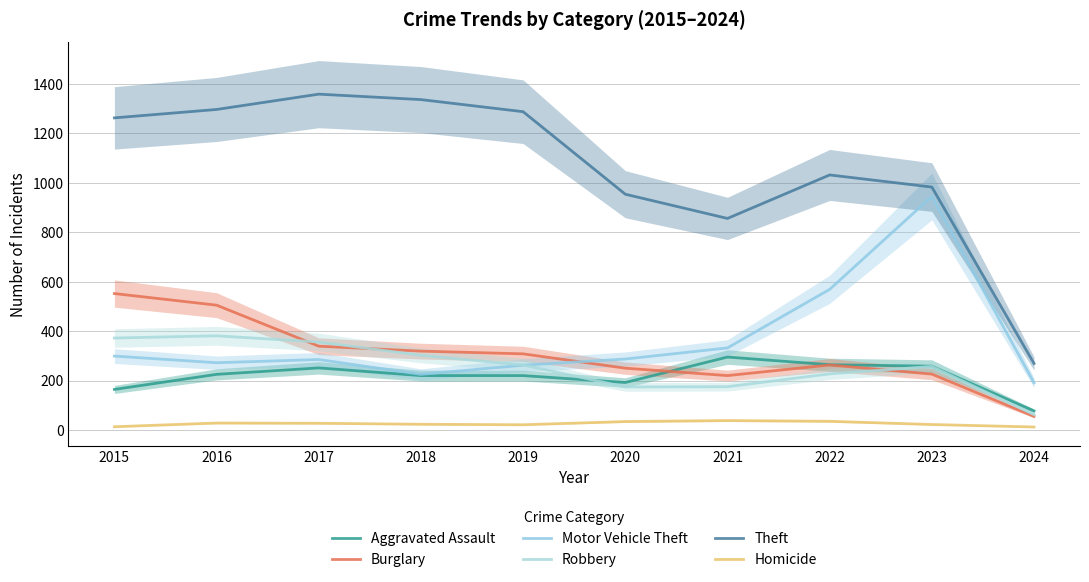

Does the chart have visible grid lines?

Yes